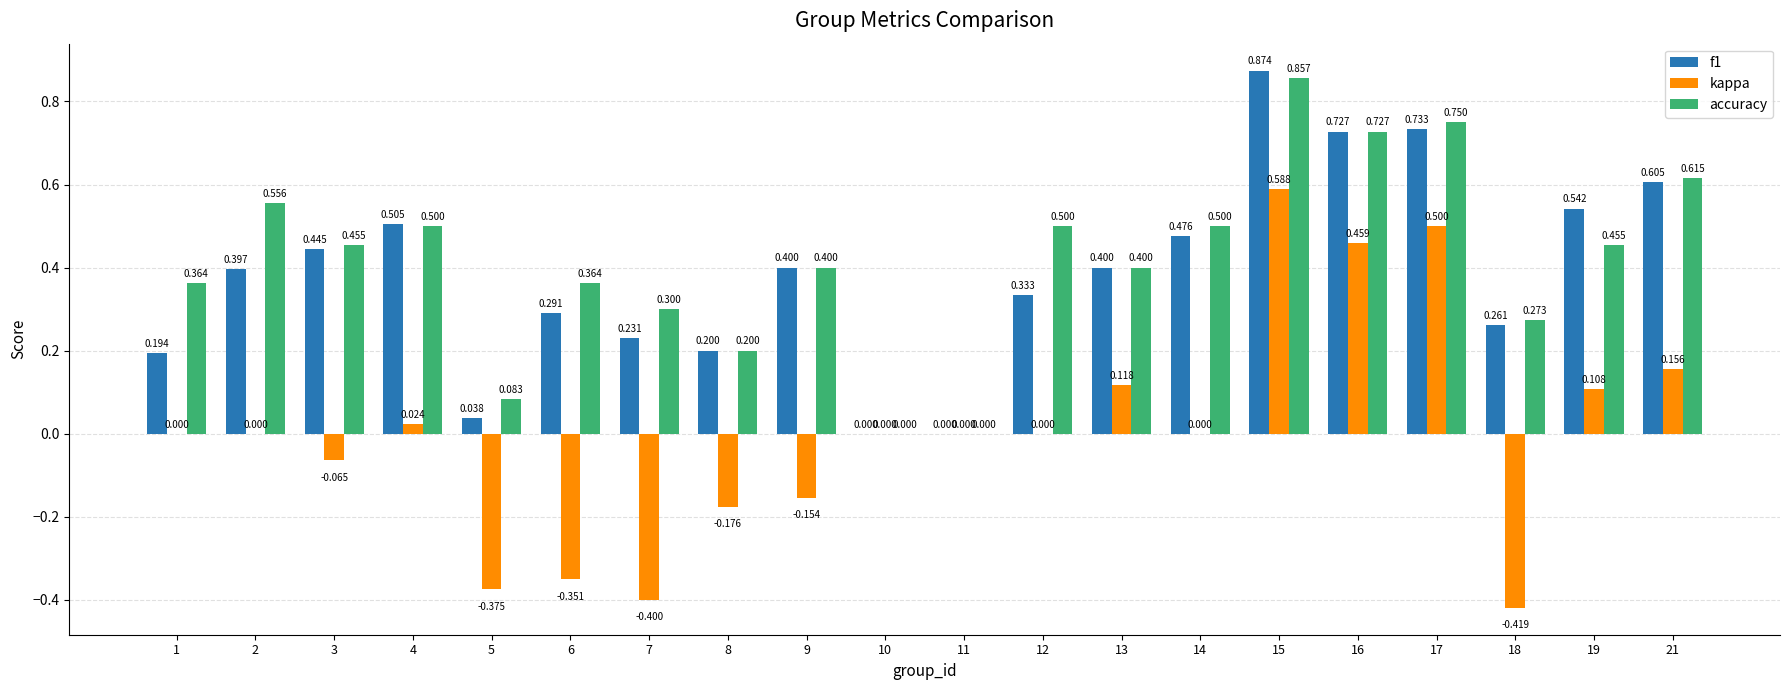

Which series has the largest total across all categories?

accuracy